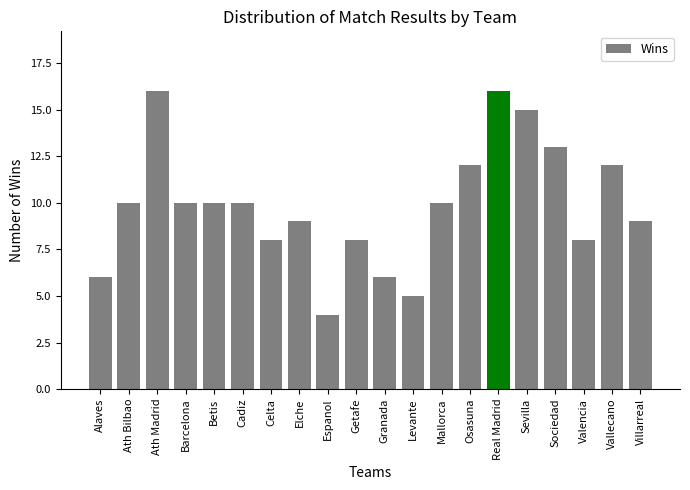

The value at Villarreal is 15. True or false?

False